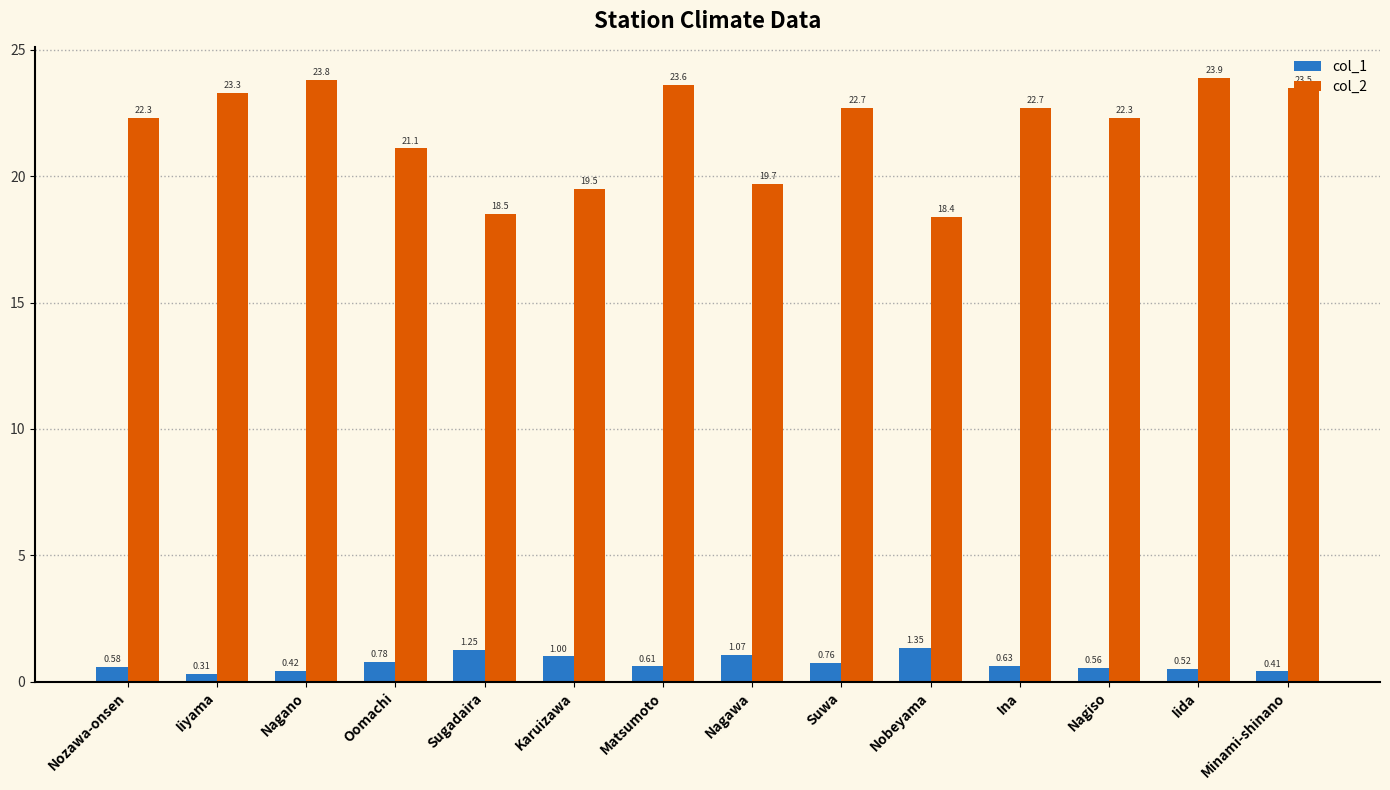

What is the label of the 12th bar from the left?

Nagiso